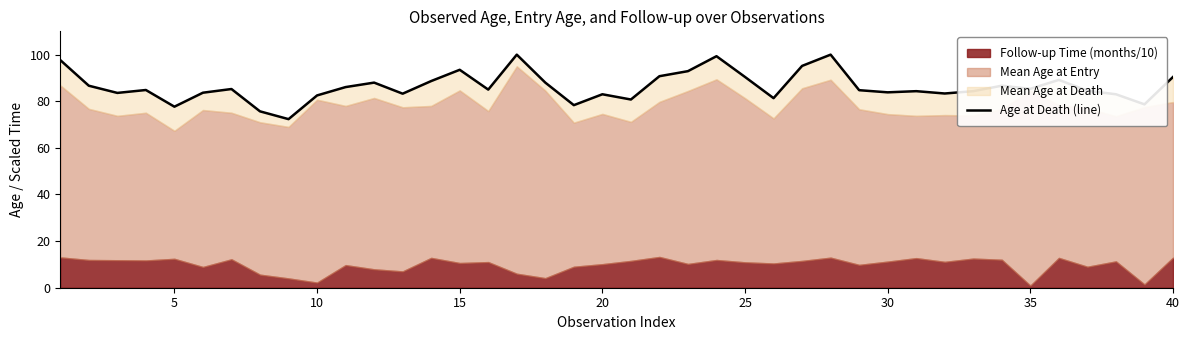

What is the value of the 5th point from the left?

77.7